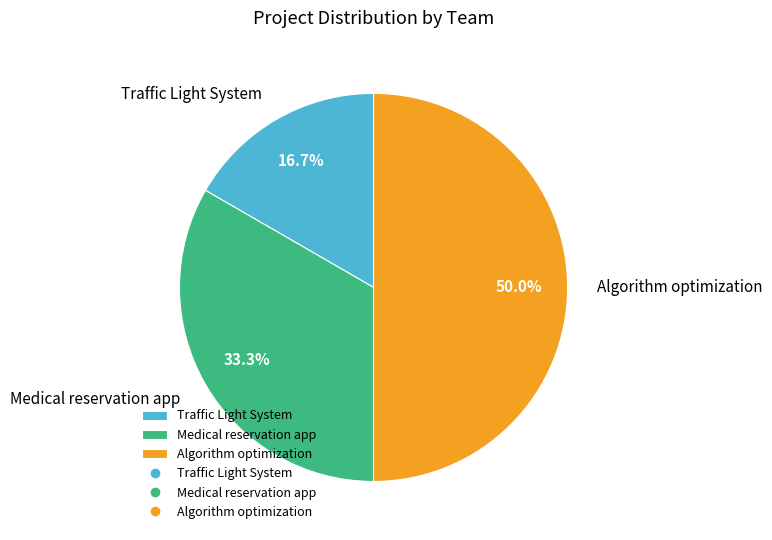

Count the number of slices in the pie.

3